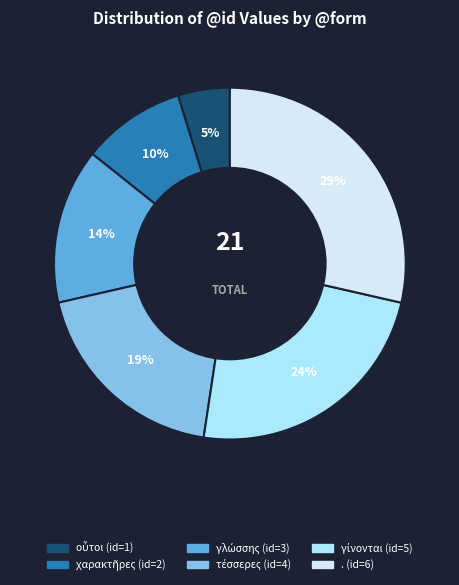

To the nearest percent, what is the difference between the largest and smallest slice percentages?

24%